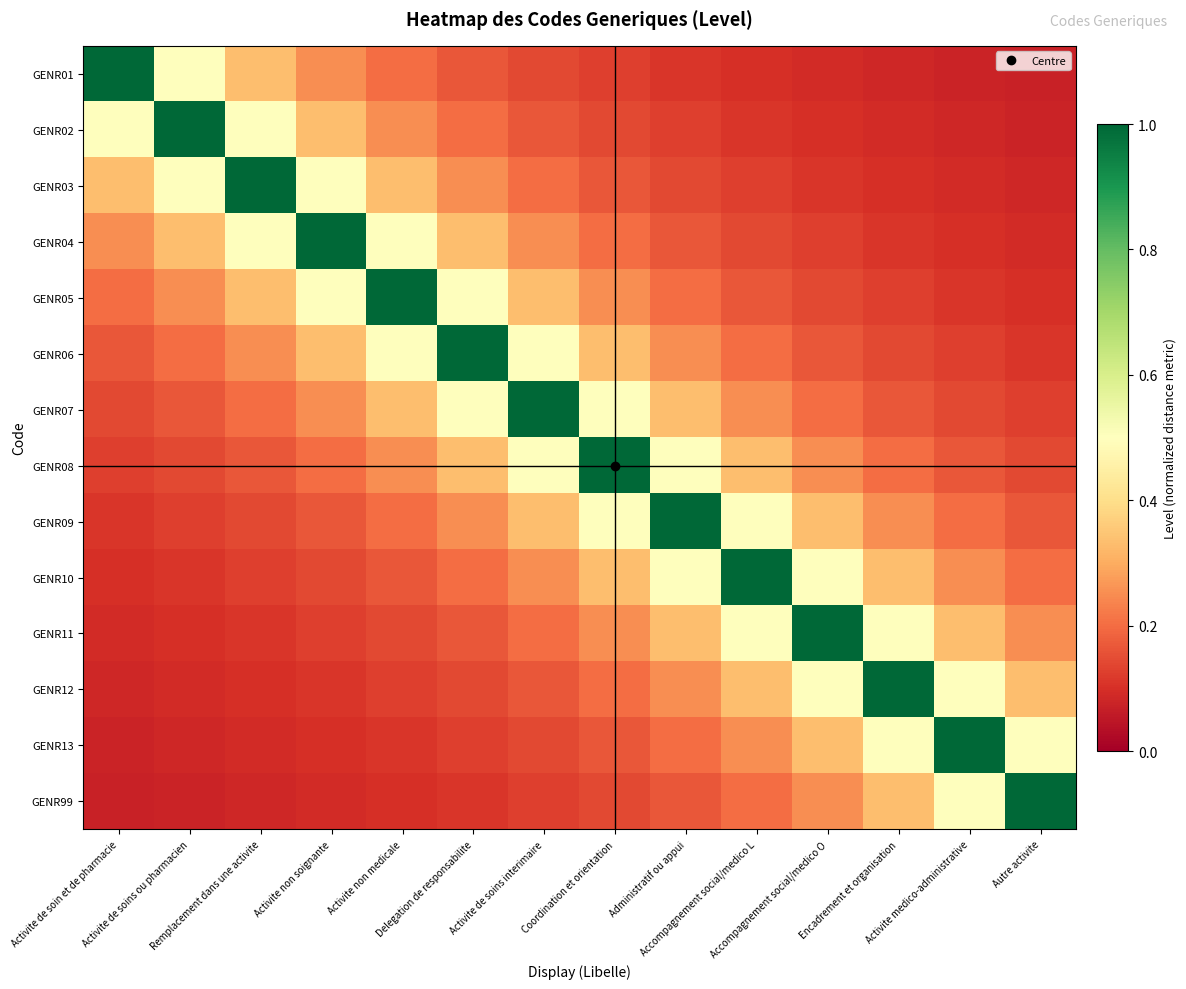

At how many categories does at least one series exceed 0?

14